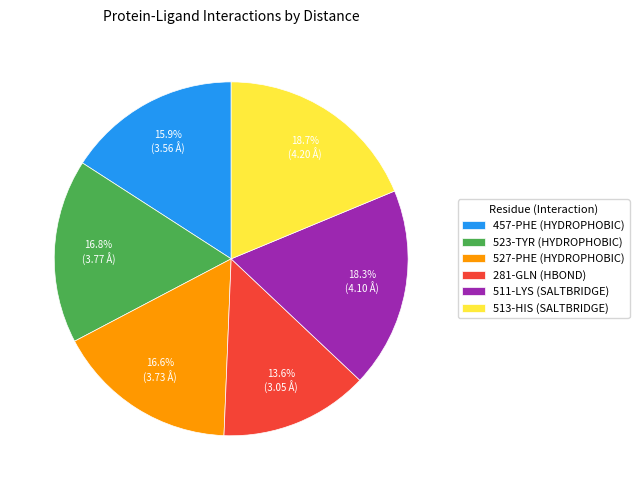

Is there a majority slice in this chart?

No